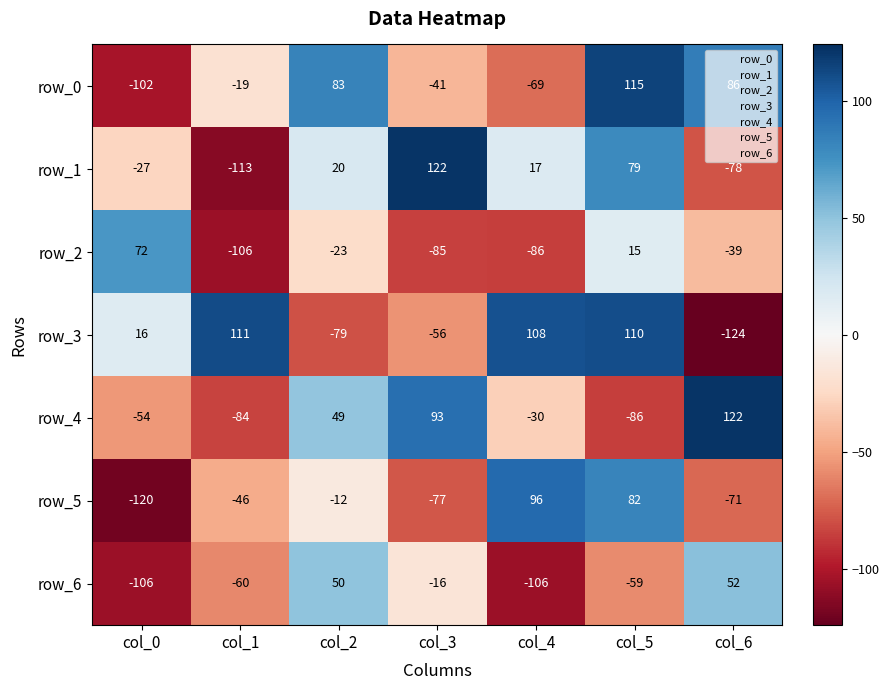

Is it true that row_3 equals 108 at col_4?

True